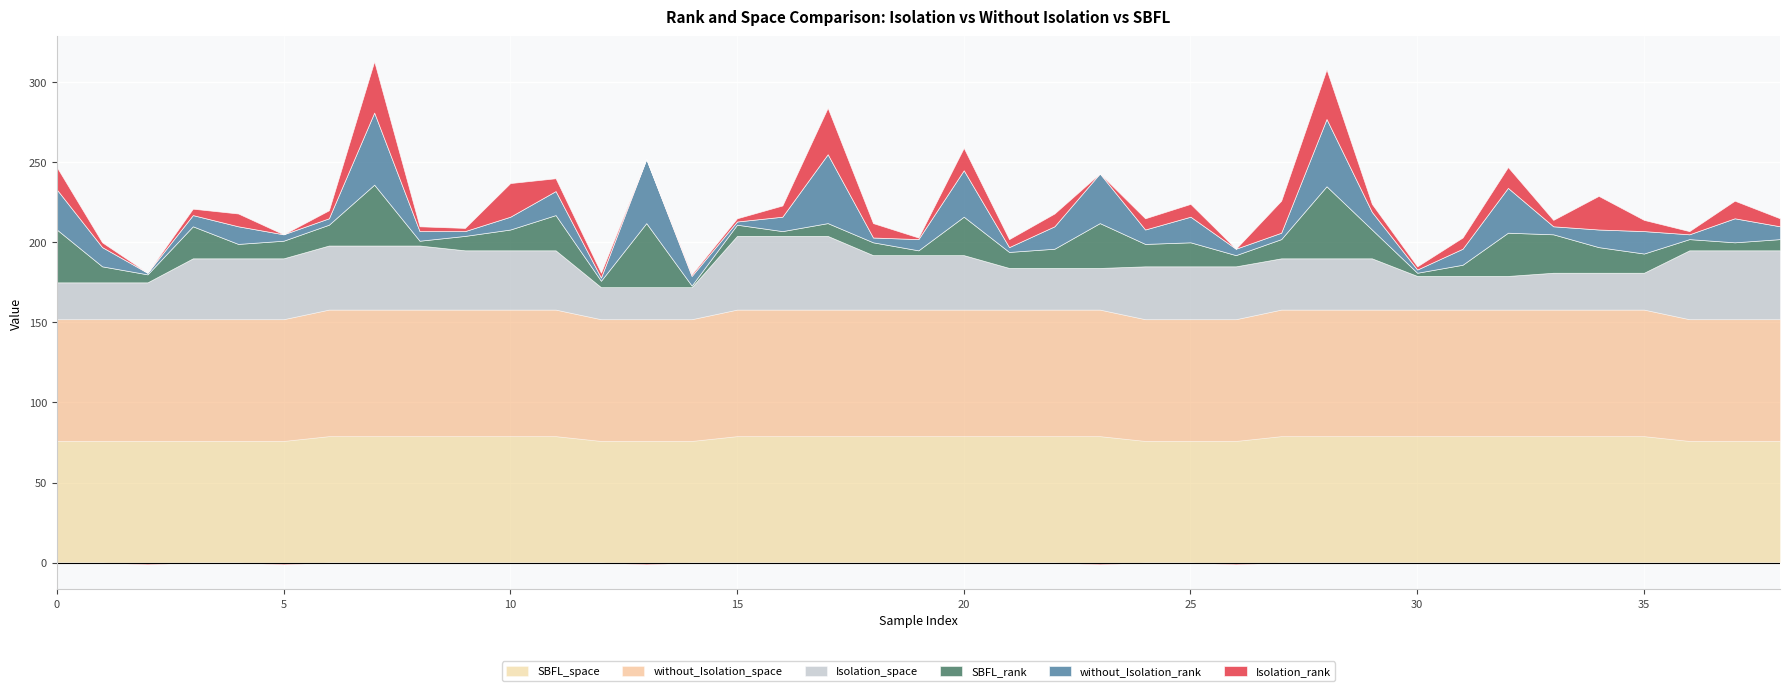

Does the chart display data point markers on the line(s)?

No